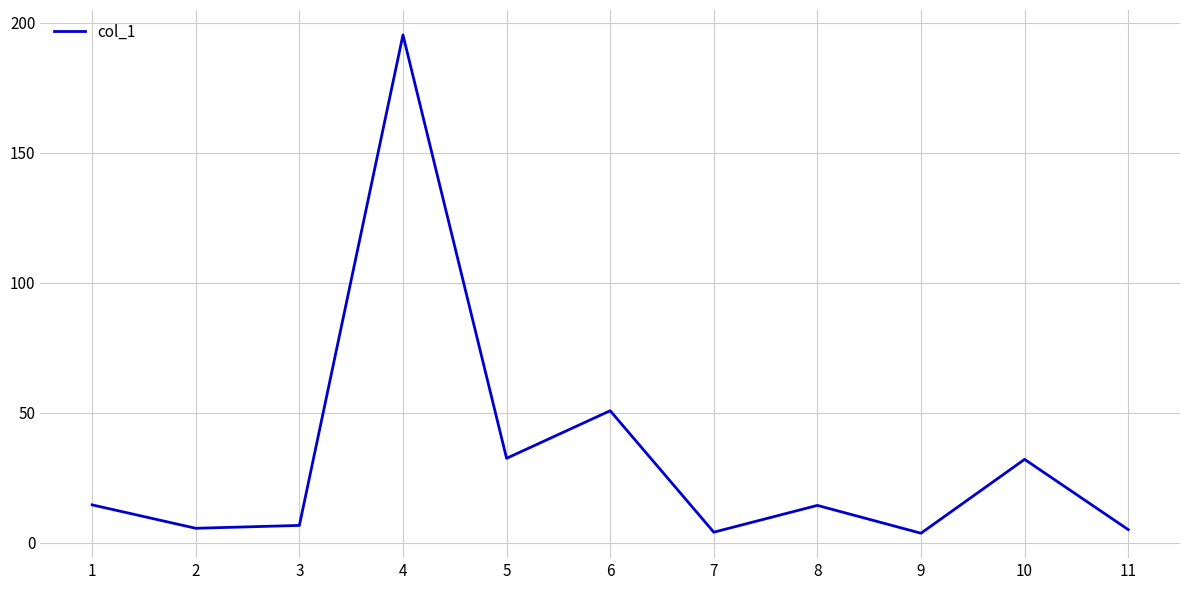

What is the difference between the maximum and minimum values?

191.6